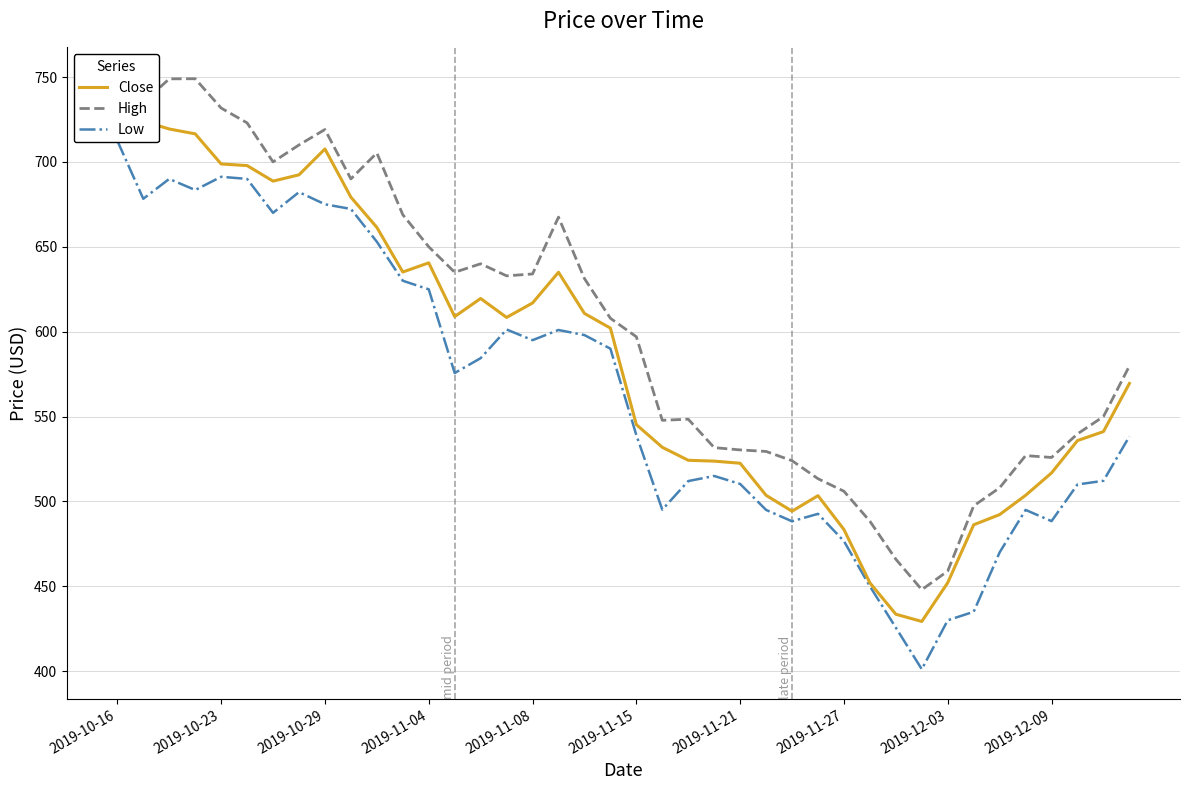

True or false: Close and High intersect in this chart.

False